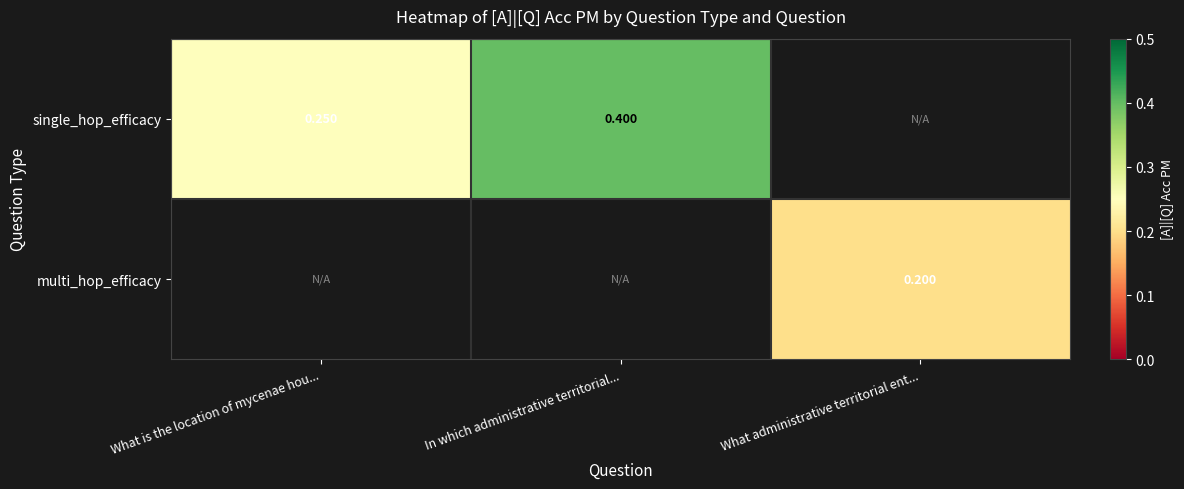

Which category has the highest value across all series?

In which administrative territorial...